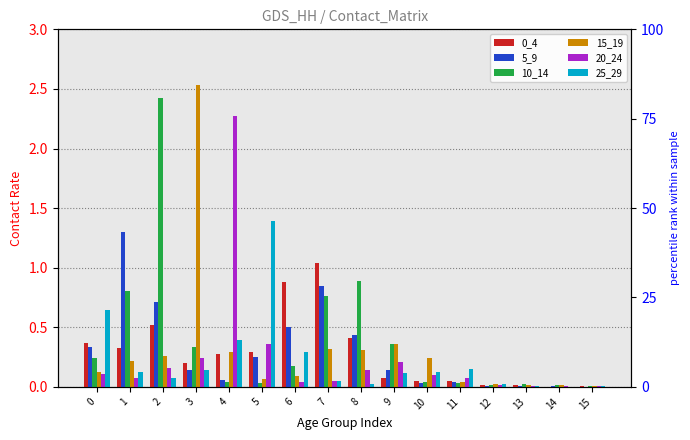

At which label is 0_4 closest to 0?

14